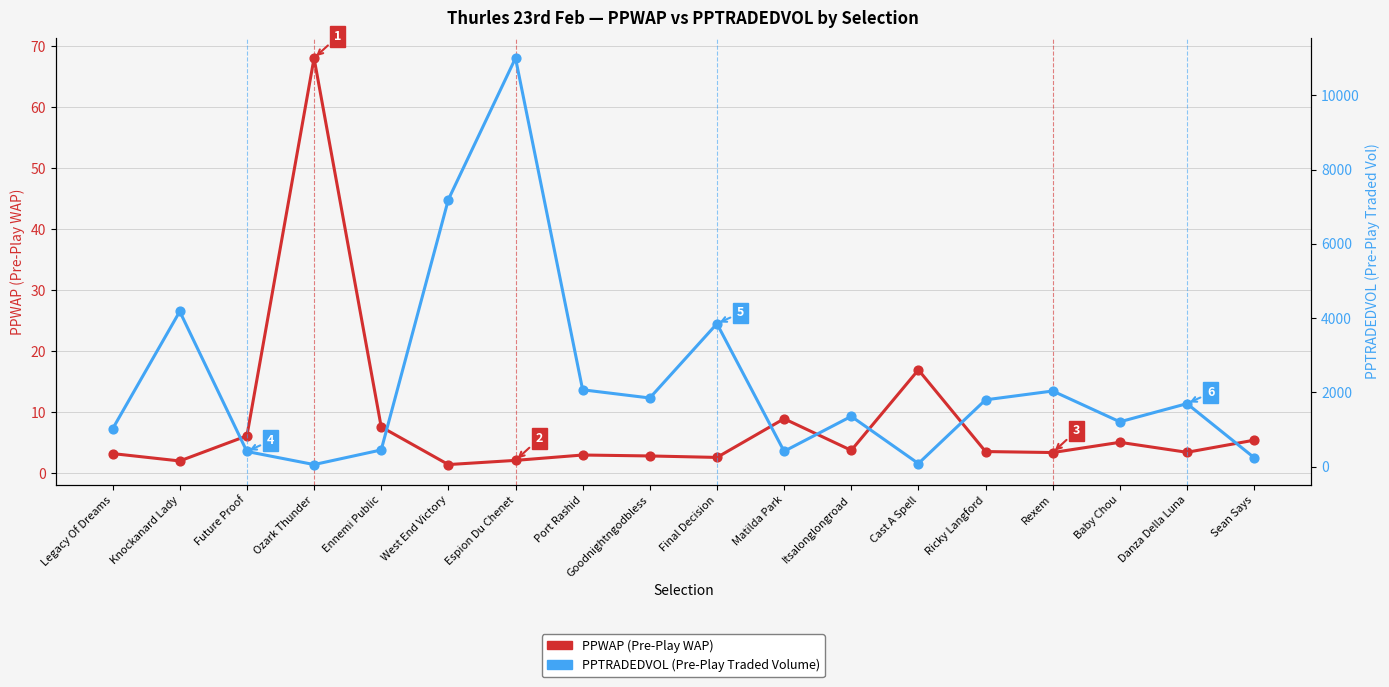

What is the total value across all series at Goodnightngodbless?

1853.2